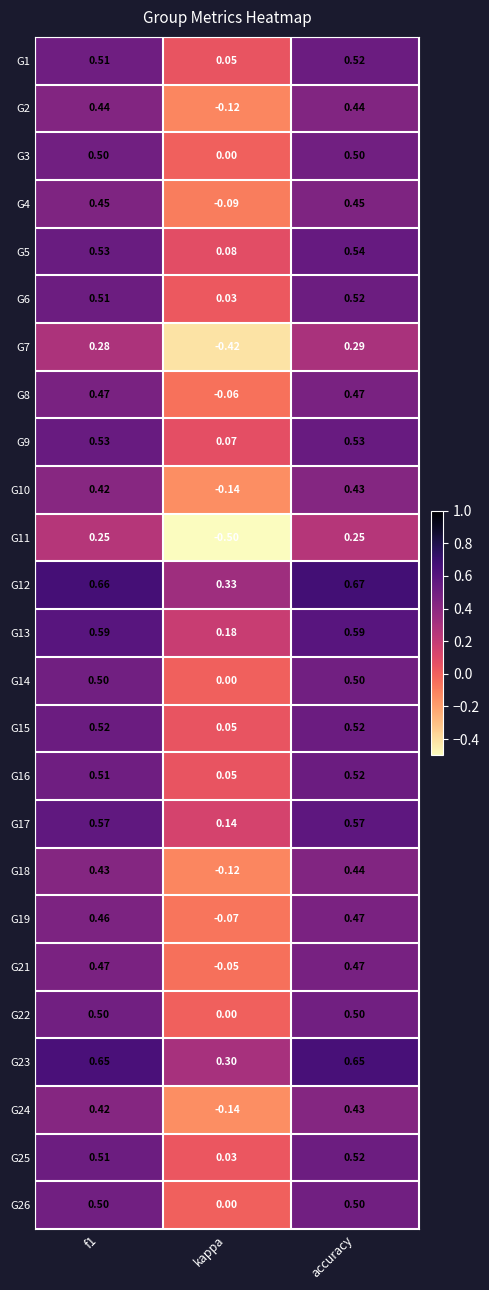

Where is G22 nearest to the value 0?

kappa